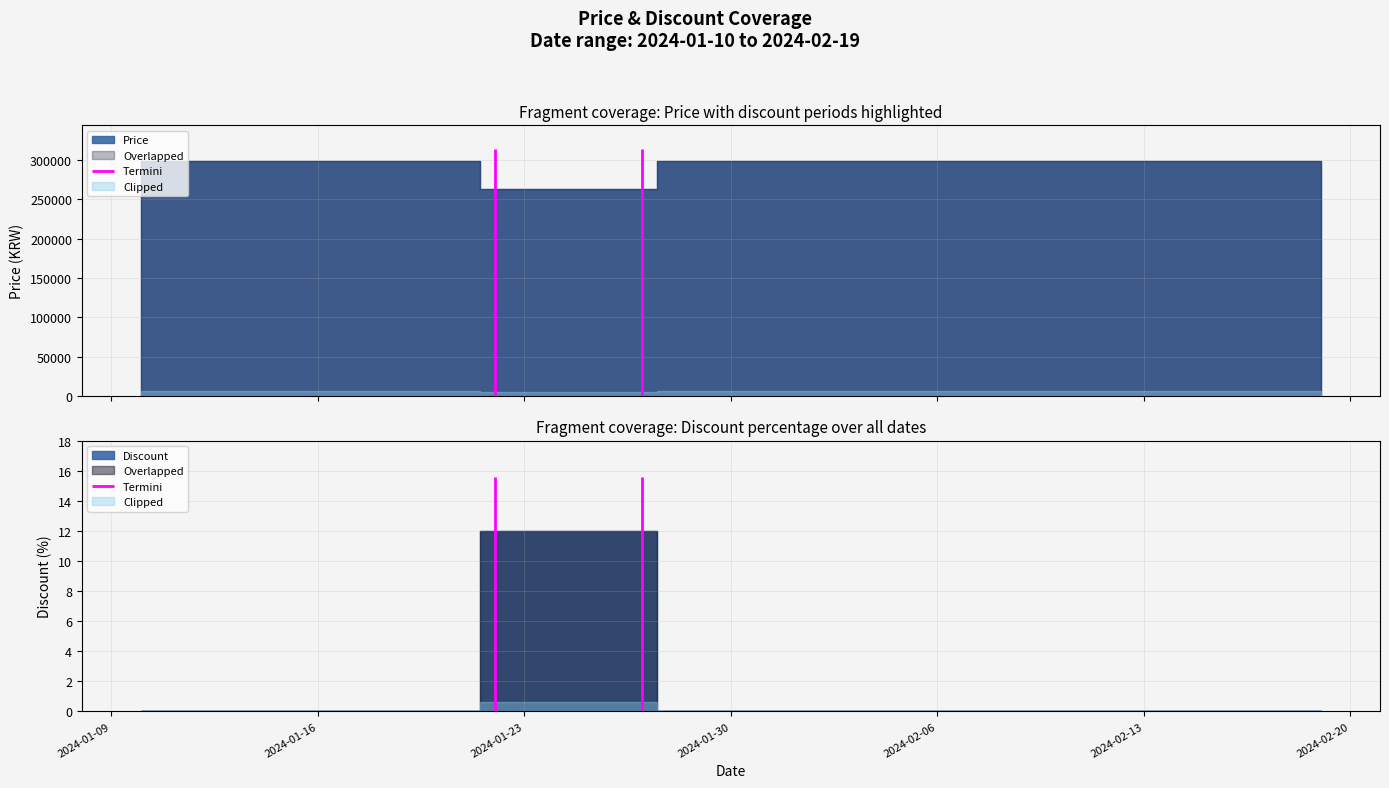

What is the spread (max minus min) of values at 10?

299000